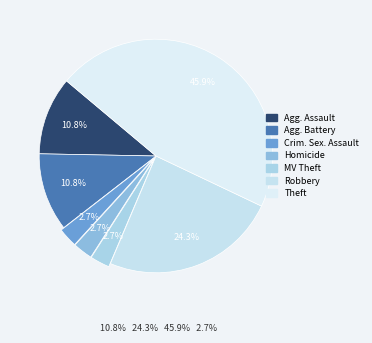

Does any single category account for the majority?

No